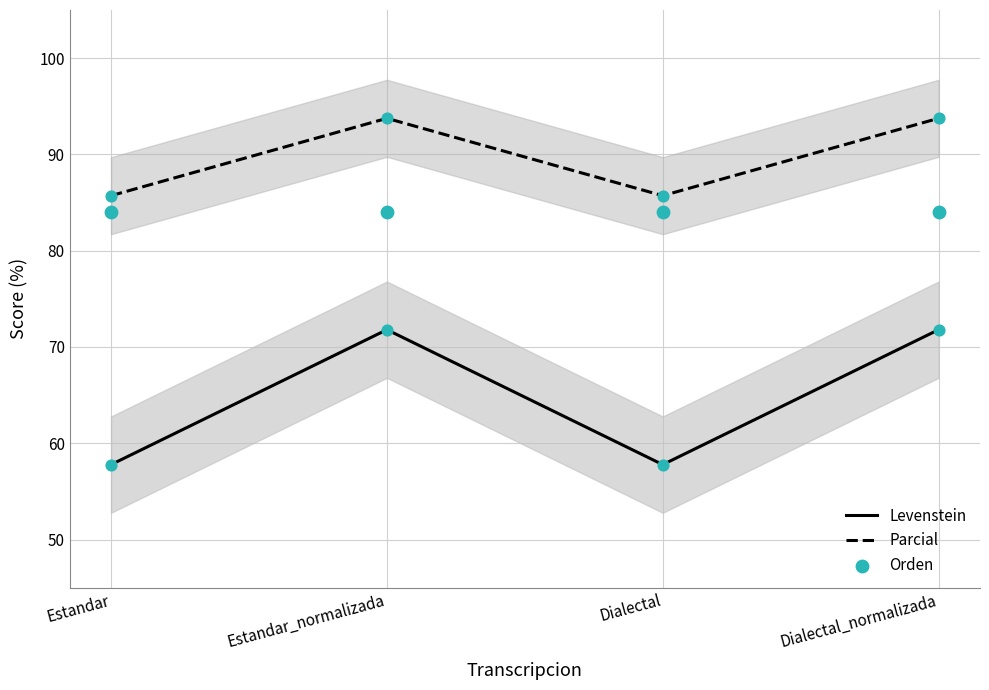

Which series reaches the maximum Y coordinate?

Parcial